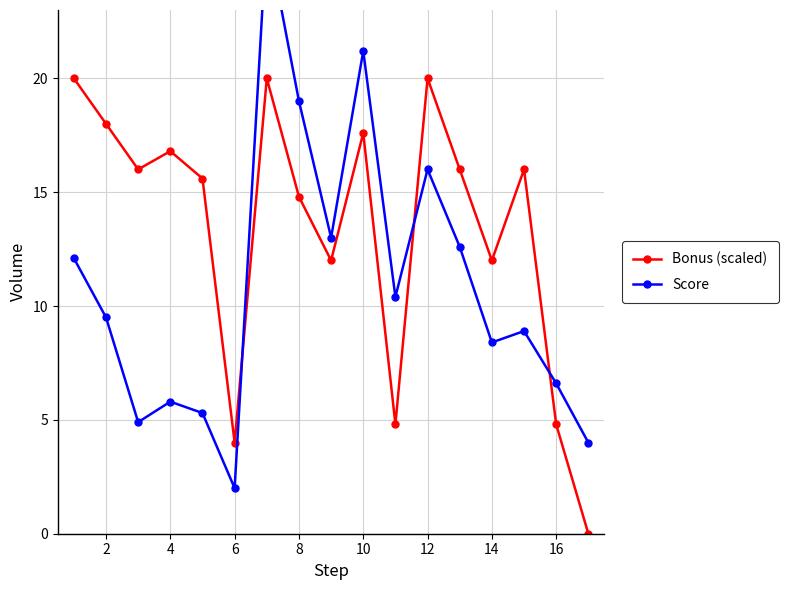

Does the chart have visible grid lines?

Yes